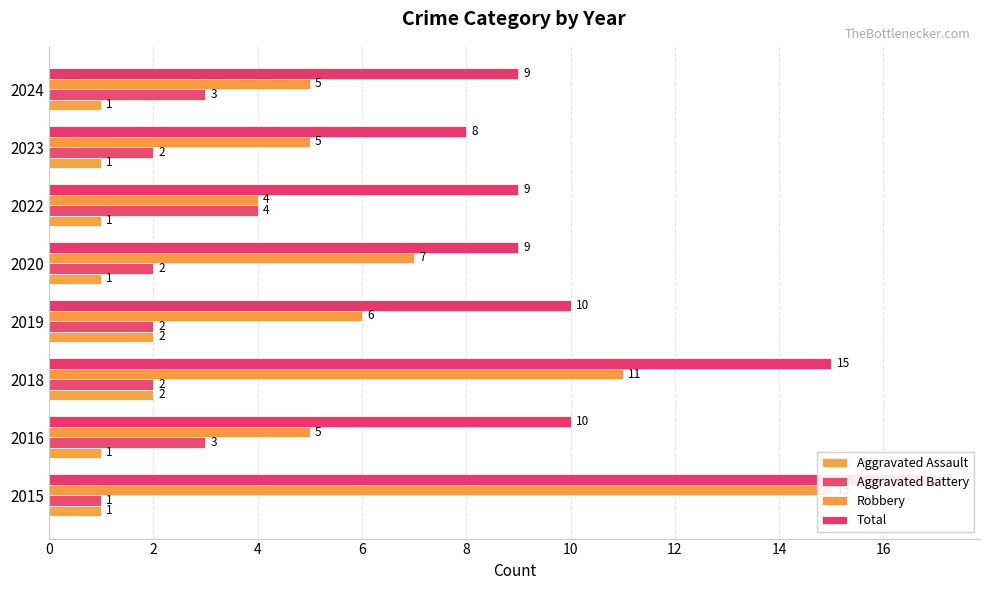

At how many categories does at least one series exceed 15?

1